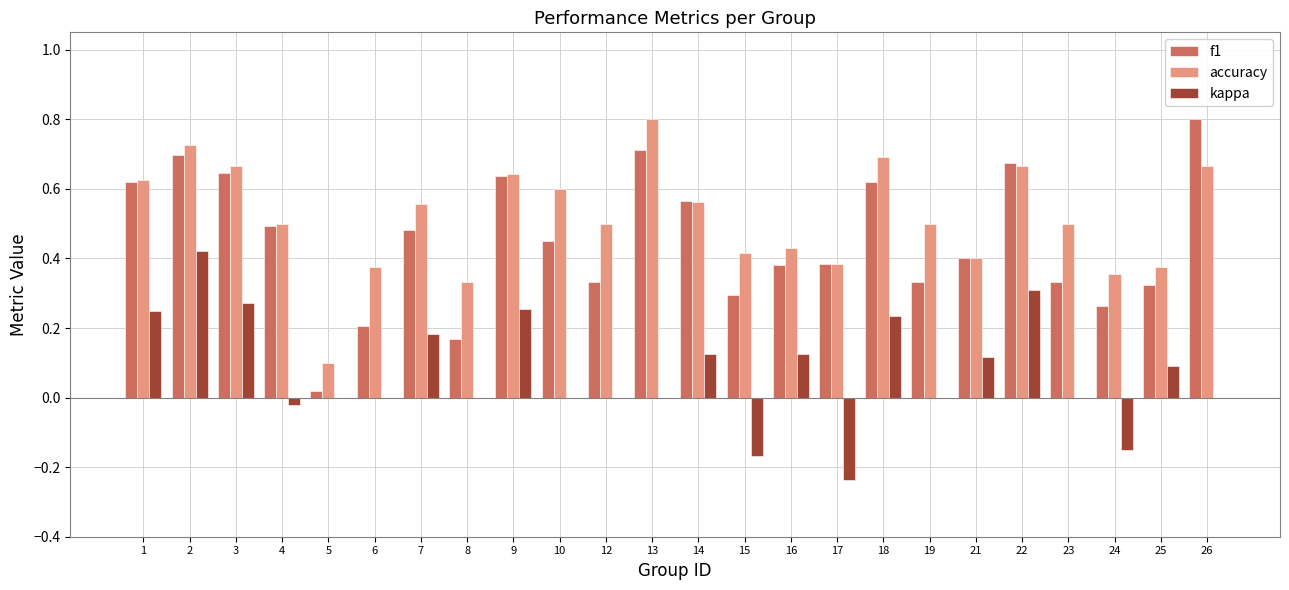

Which series has the largest total across all categories?

accuracy